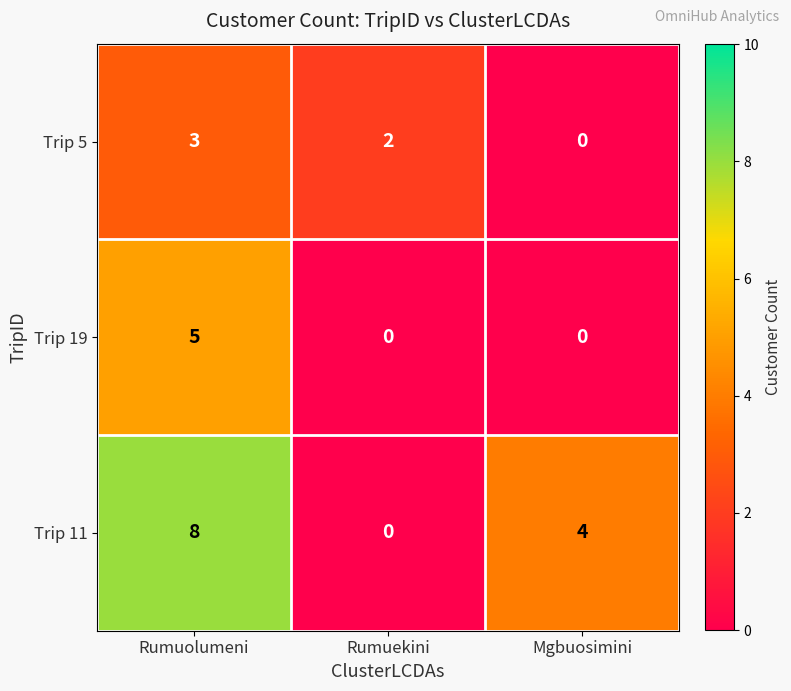

Which series has the largest total across all categories?

Trip 11